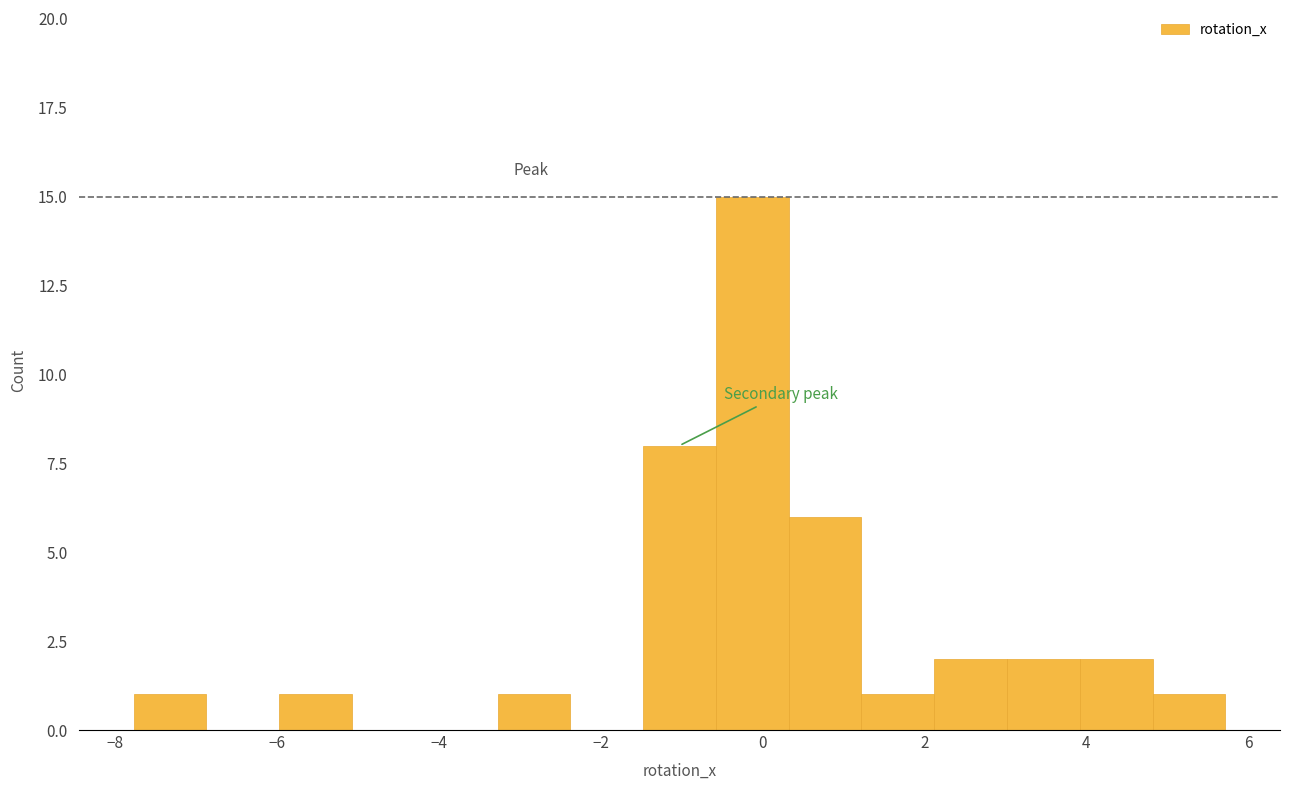

Reading left to right, list every bar in this chart as the range it spans on the x-axis followed by its height. Neither the bar edges nor the heights are printed on the chart, so give them approximately, as read against the axes.

-7.8 to -6.8: 1
-6.8 to -6.0: 0
-6.0 to -5.0: 1
-5.0 to -4.2: 0
-4.2 to -3.2: 0
-3.2 to -2.4: 1
-2.4 to -1.4: 0
-1.4 to -0.6: 8
-0.6 to 0.4: 15
0.4 to 1.2: 6
1.2 to 2.2: 1
2.2 to 3.0: 2
3.0 to 4.0: 2
4.0 to 4.8: 2
4.8 to 5.8: 1